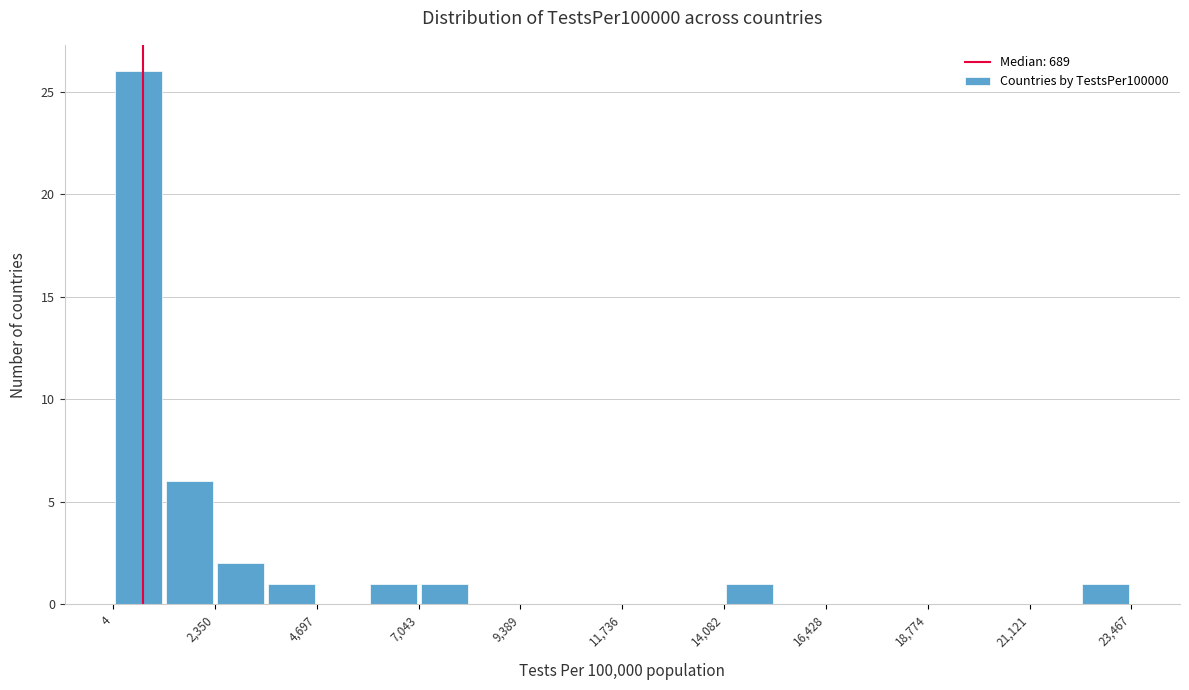

Read against the x-axis, roughly where is the centre of the tallest bar?

500